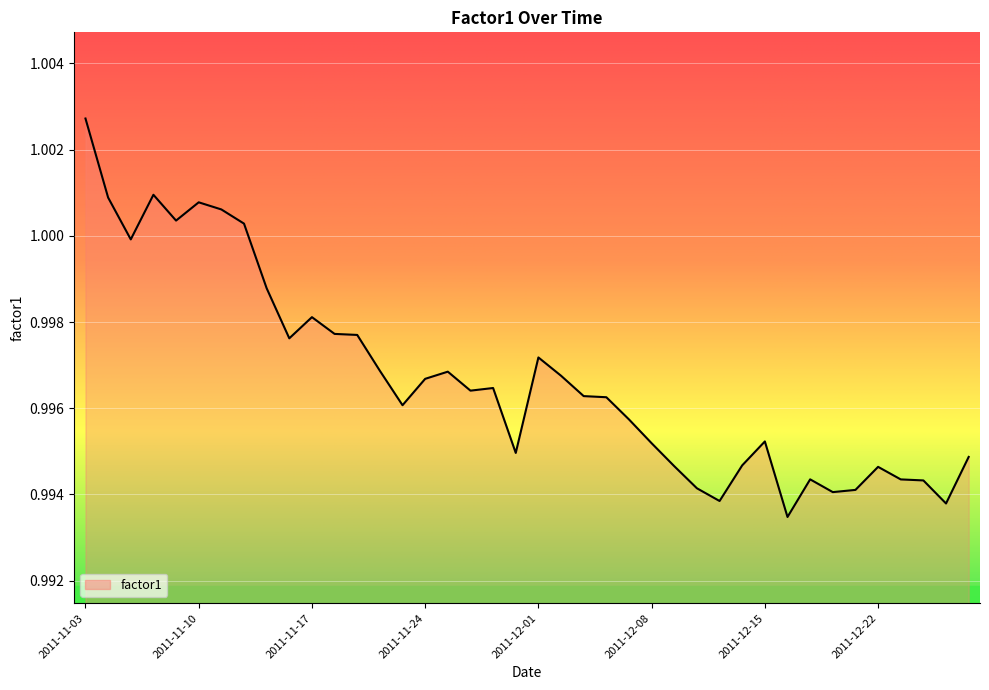

What is the label of the 28th point from the left?

2011-12-12